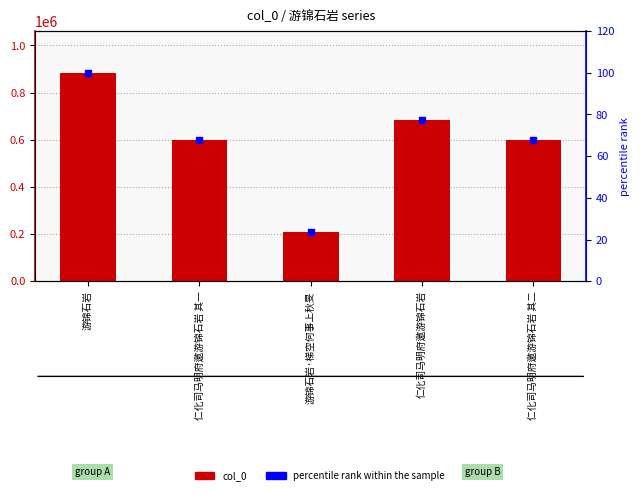

What are all the series names shown in the legend?

col_0, percentile rank within the sample